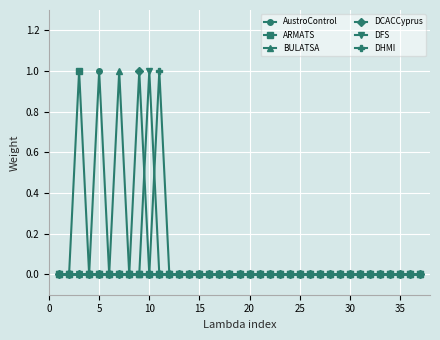

Count the number of categories in the chart.

37